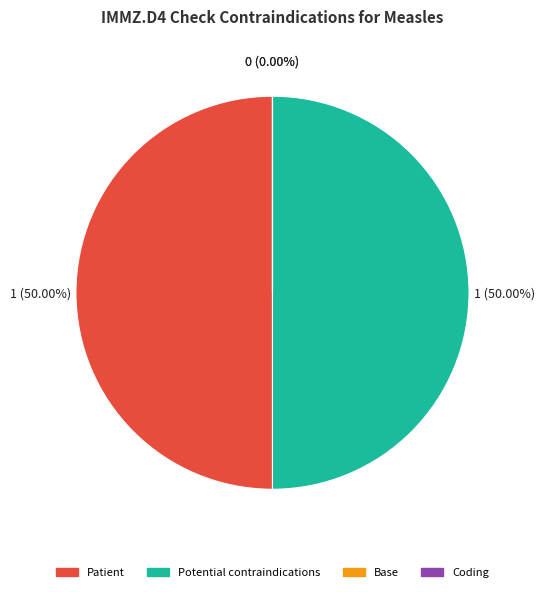

To the nearest percent, what is the average slice percentage?

25%